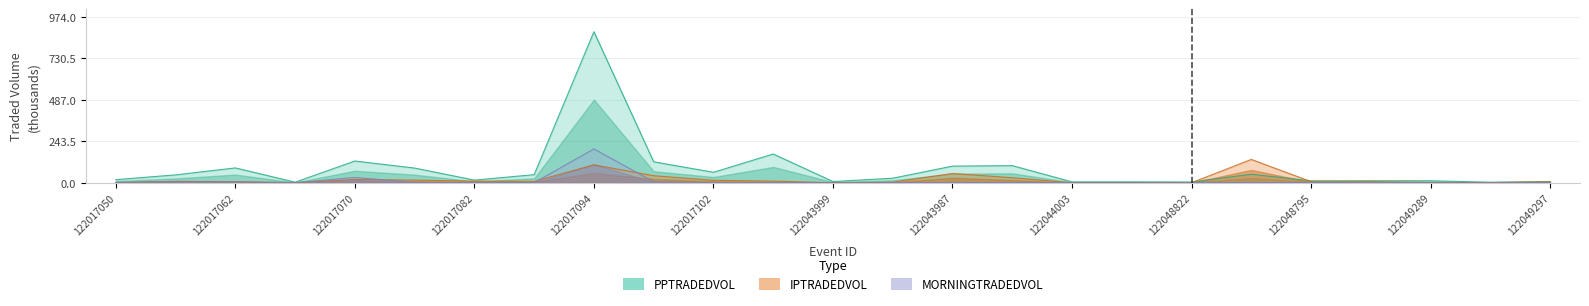

True or false: PPTRADEDVOL and MORNINGTRADEDVOL cross at least once.

False